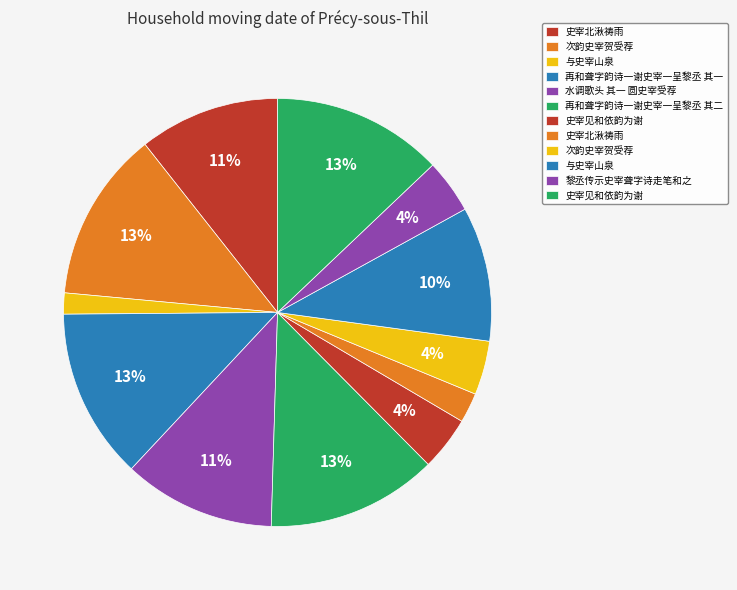

How many segments does this pie chart have?

12